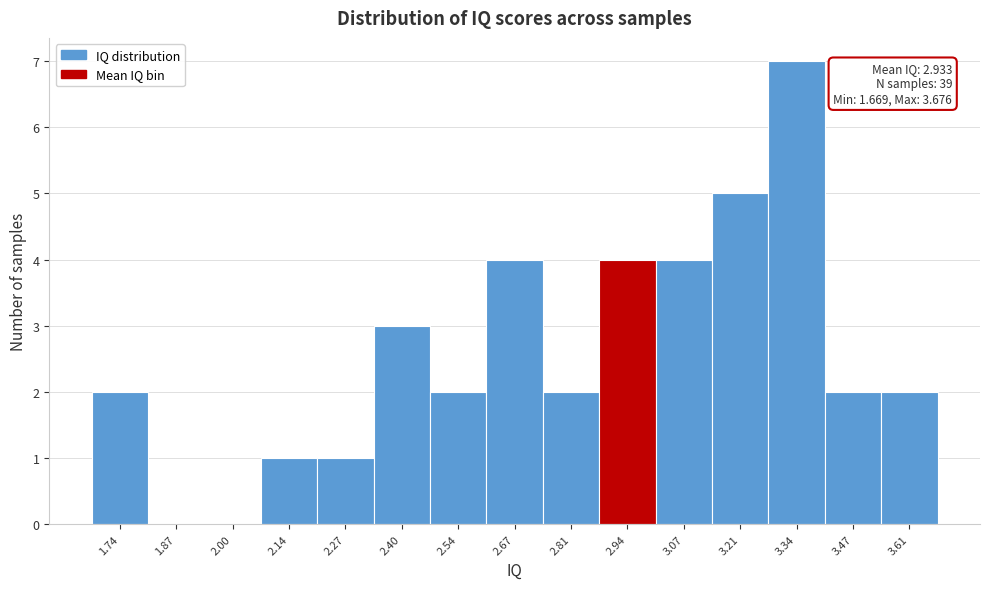

Over which range of the x-axis is the bar tallest?

3.28 to 3.40